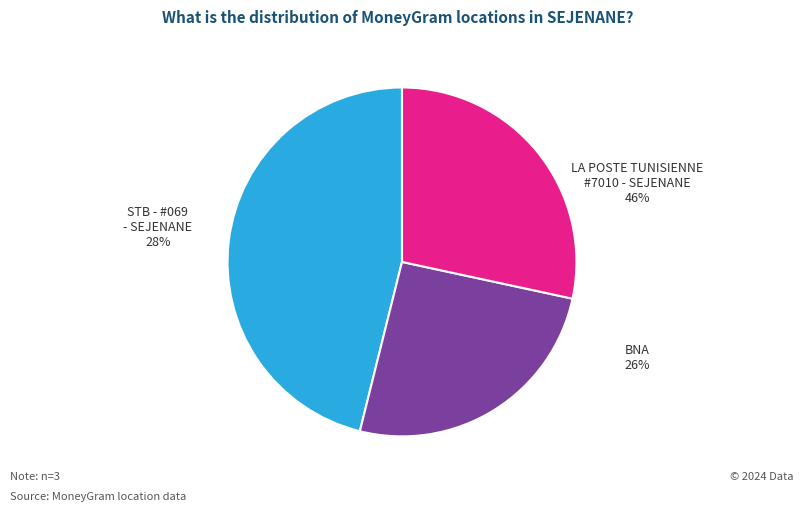

Does any single category account for the majority?

No